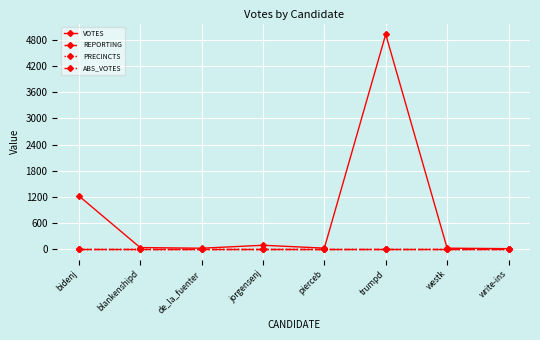

Is this an area chart (filled region under the line)?

No